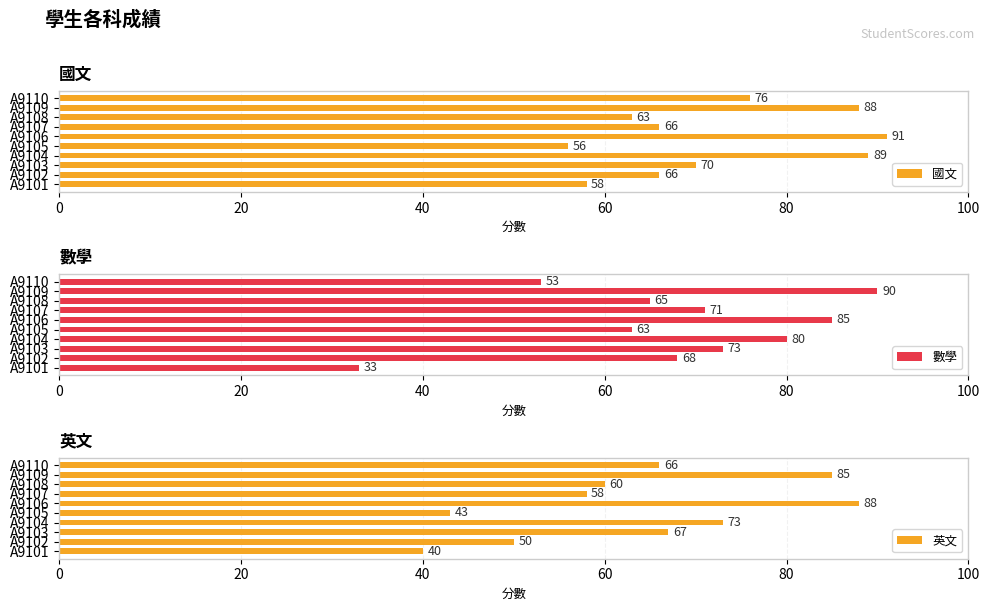

What is the average value of the 英文 series?

63